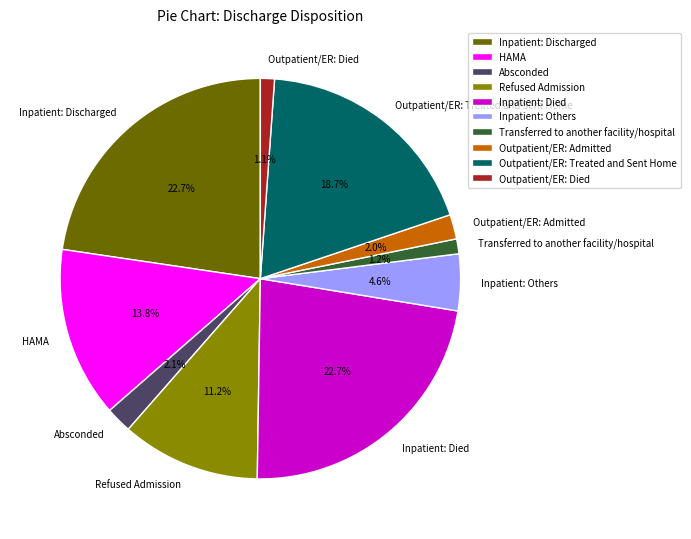

Which has a higher value, Outpatient/ER: Admitted or Inpatient: Discharged?

Inpatient: Discharged